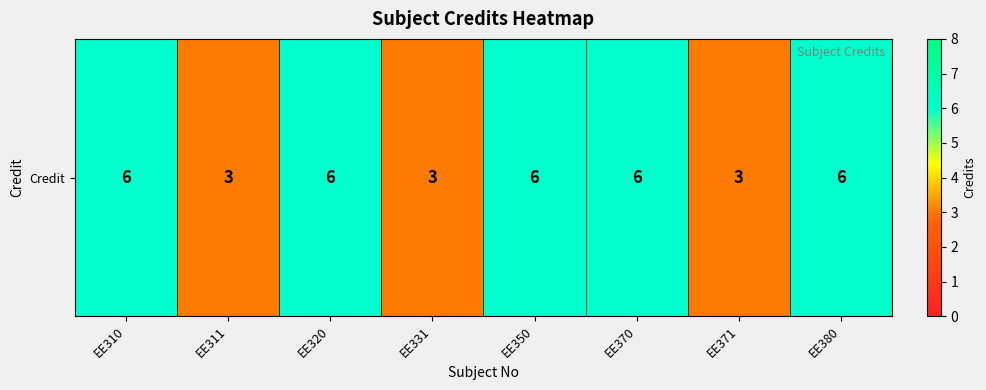

Rank the categories by value from lowest to highest.

EE311, EE331, EE371, EE310, EE320, EE350, EE370, EE380